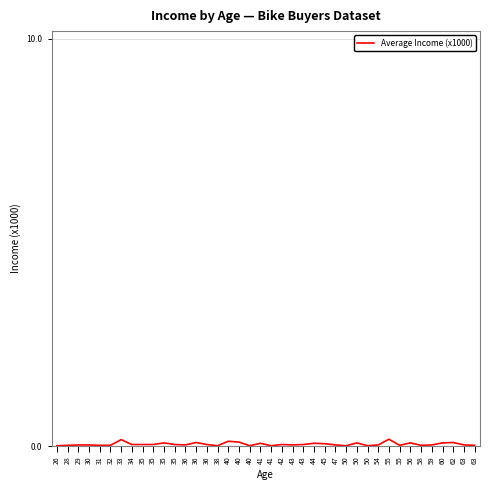

Does the chart display data point markers on the line(s)?

No